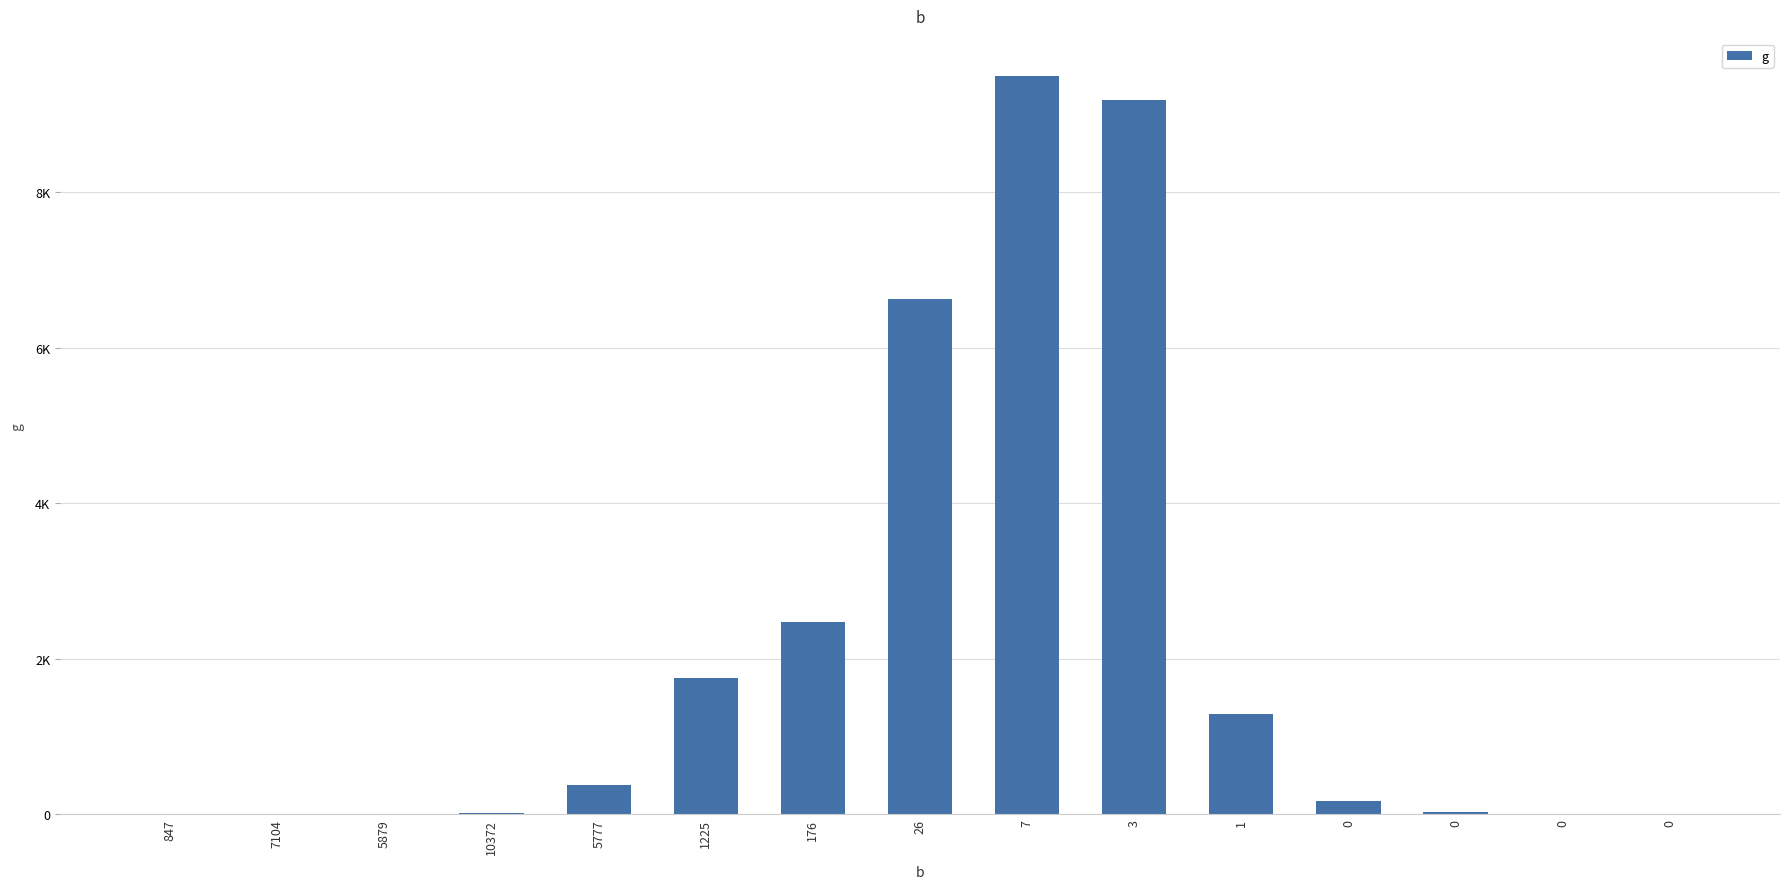

Where is the data nearest to the value 4749?

26